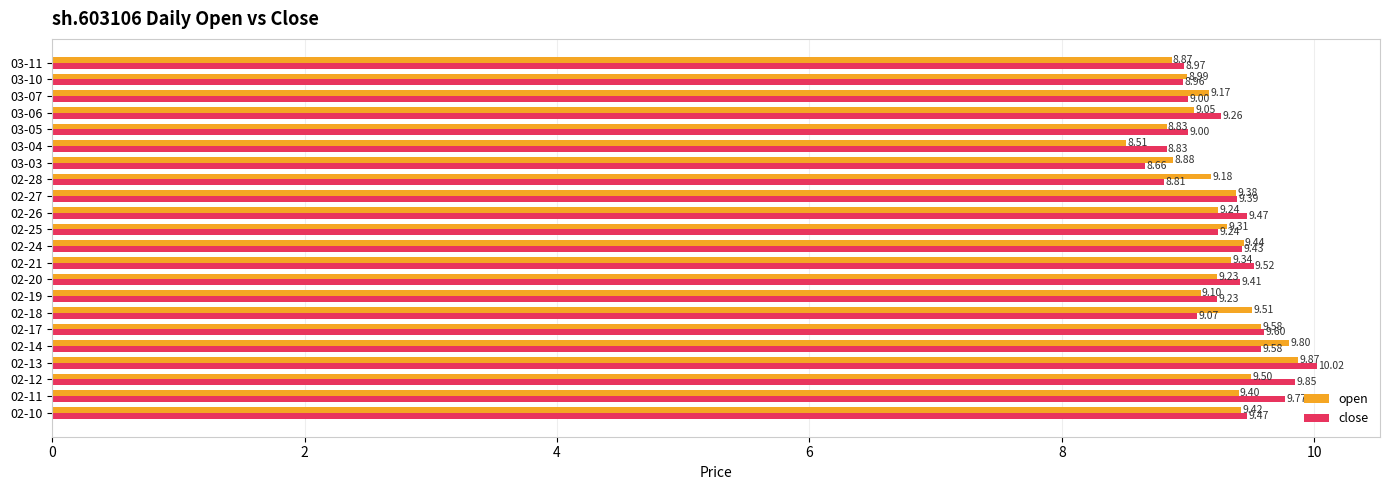

At which category is the sum across all series the highest?

02-13